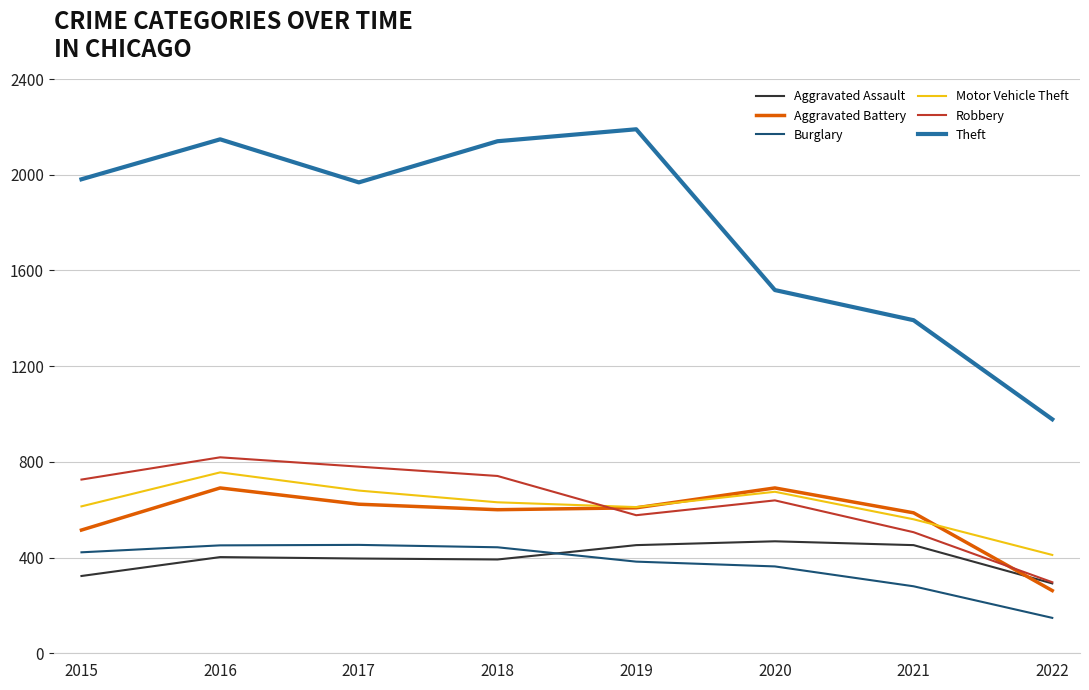

What is the spread (max minus min) of values at 2020?

1155